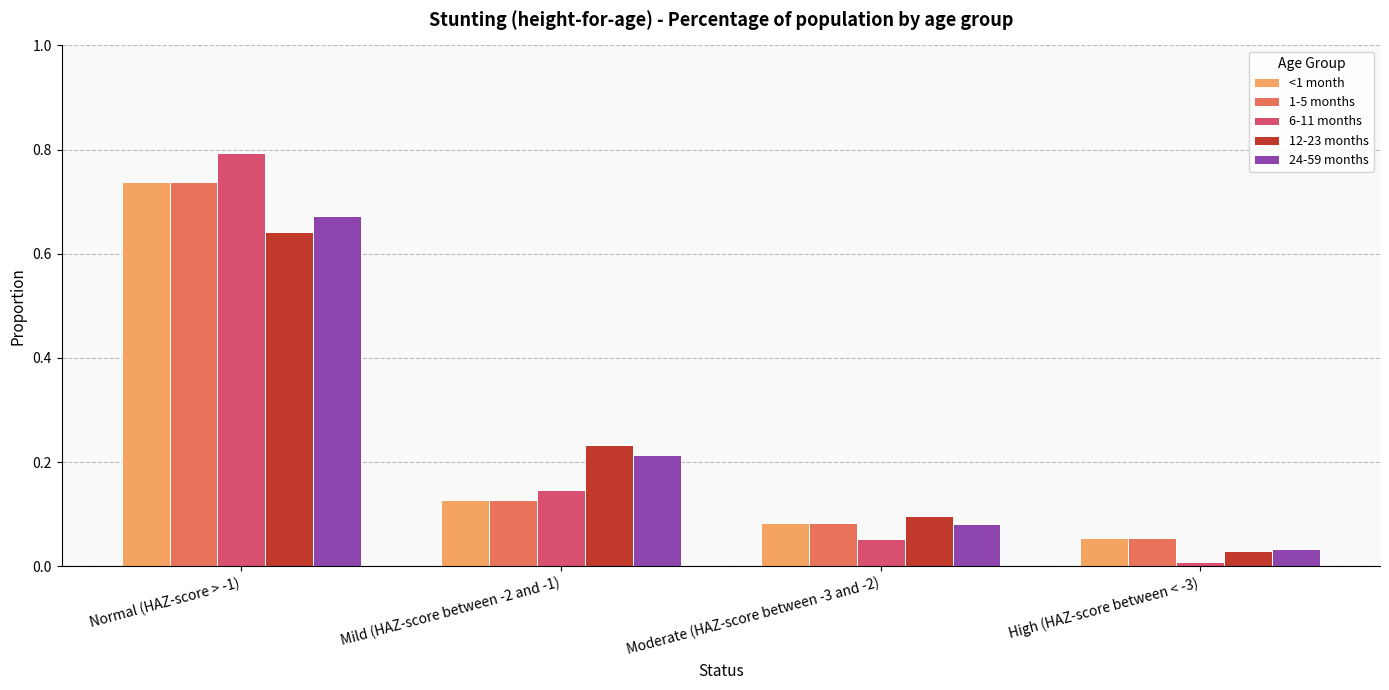

Count the number of data series in this chart.

5